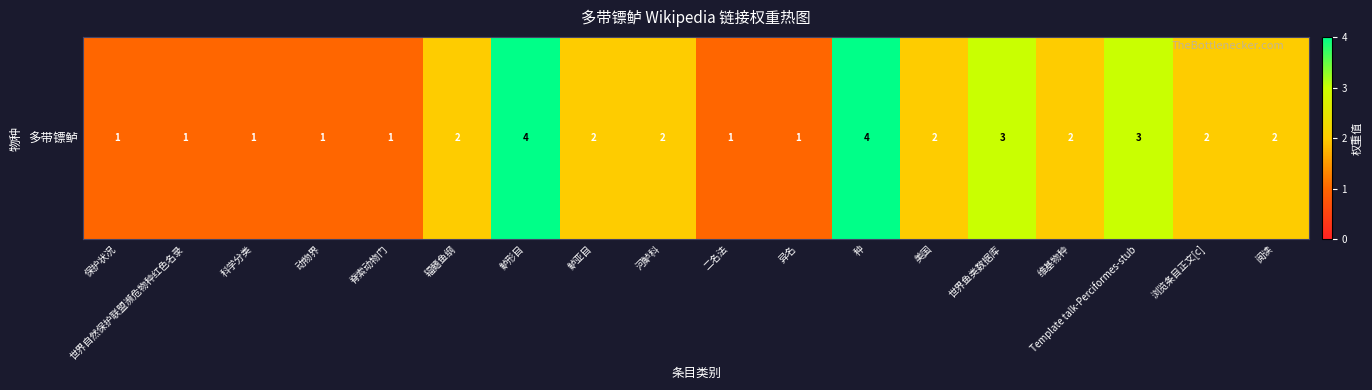

What is the change in value from 辐鳍鱼纲 to Template talk-Perciformes-stub?

+1